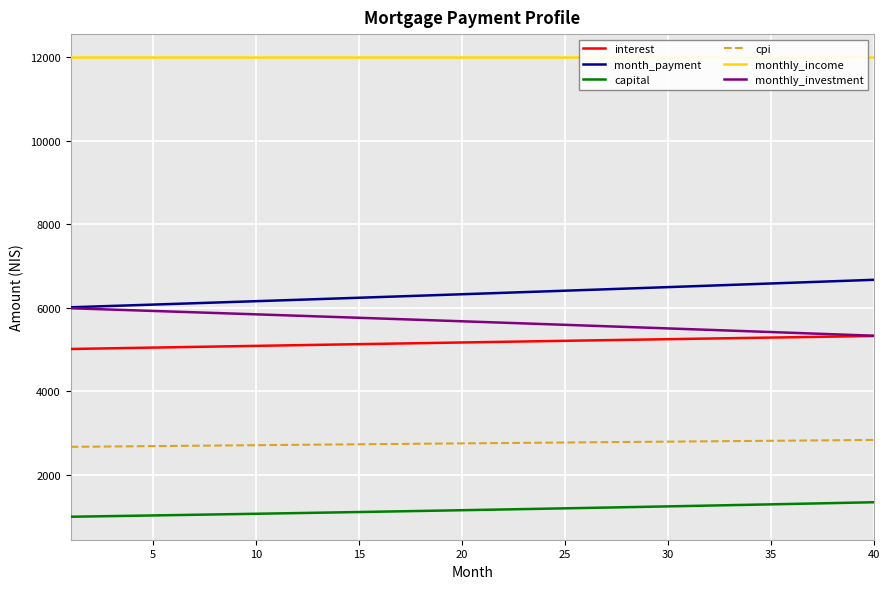

What is the minimum value shown in the chart?

998.2